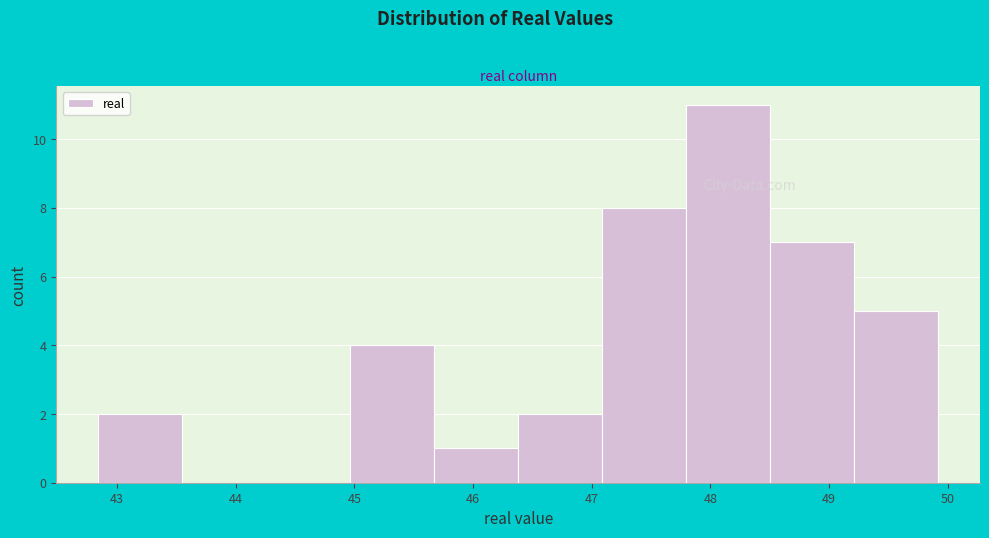

Which range on the x-axis has the tallest bar?

47.8 to 48.5